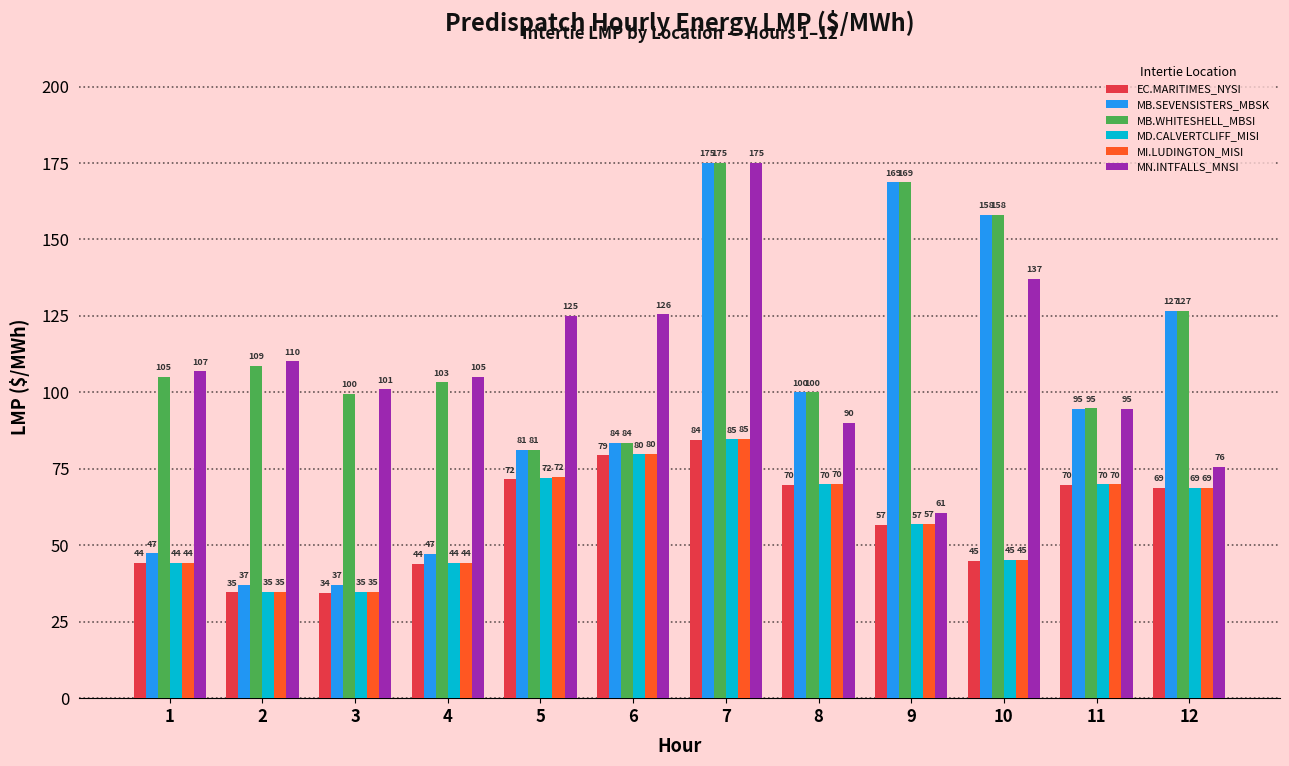

How many bars are there in total?

72